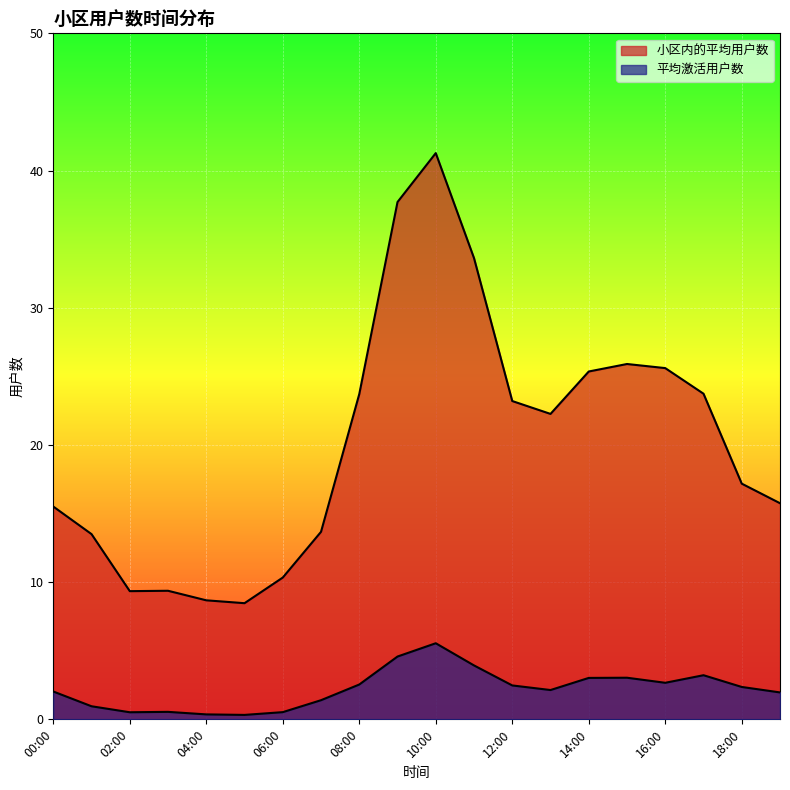

The value of 小区内的平均用户数 at 13:00 is 36.5. True or false?

False